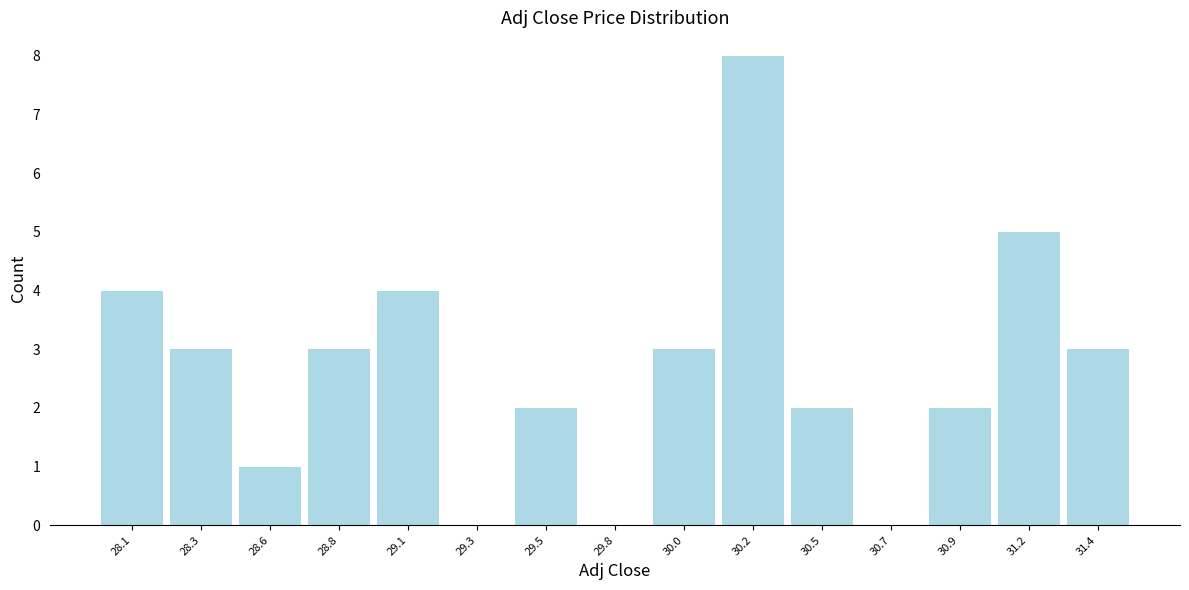

Reading left to right, extract all data points from this chart.

28.1=4	28.3=3	28.6=1	28.8=3	29.1=4	29.3=0	29.5=2	29.8=0	30.0=3	30.2=8	30.5=2	30.7=0	30.9=2	31.2=5	31.4=3